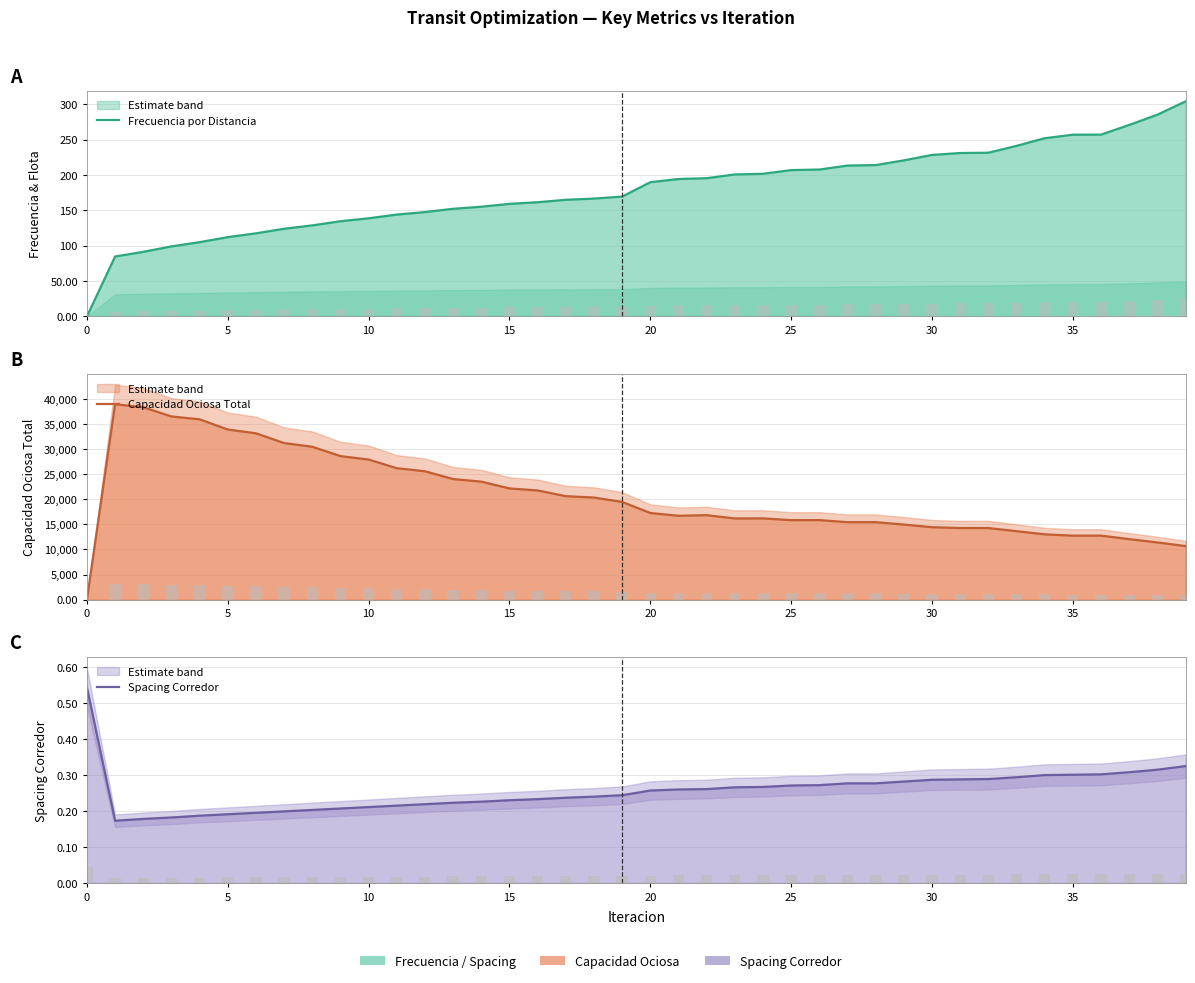

What is the spread (max minus min) of values at 31?

14261.0